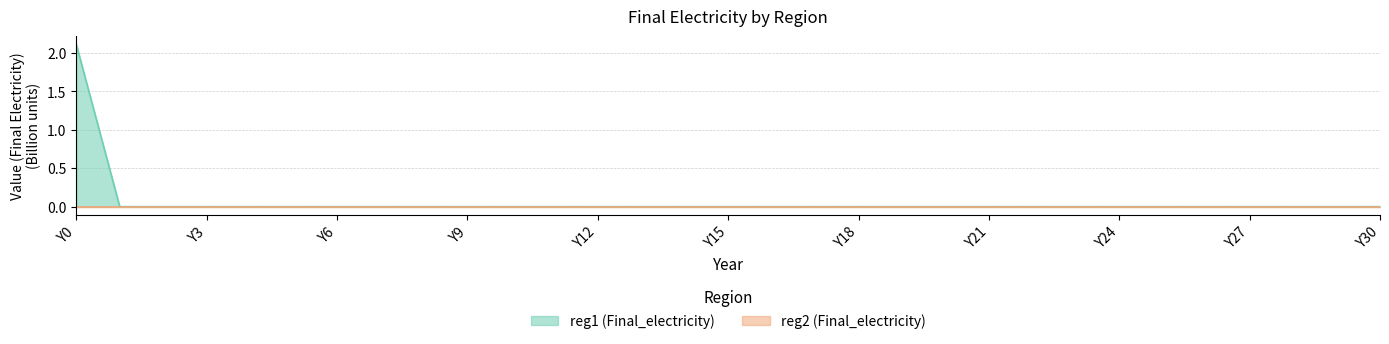

What is the sum of all values?

2.1